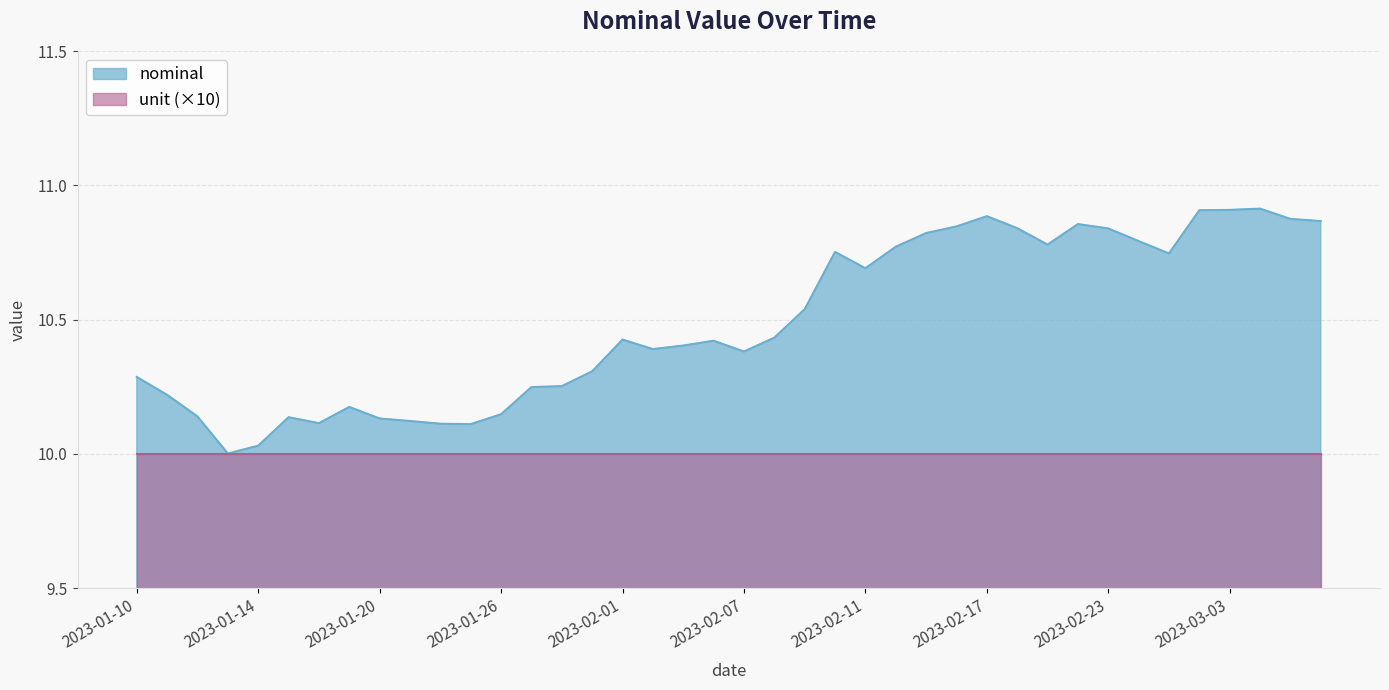

At which category does the chart reach its peak across all series?

2023-03-04